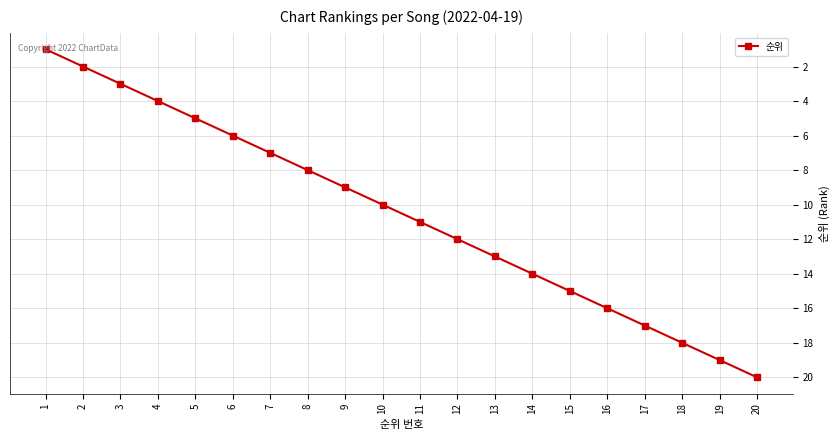

Which category has the lowest value across all series?

1